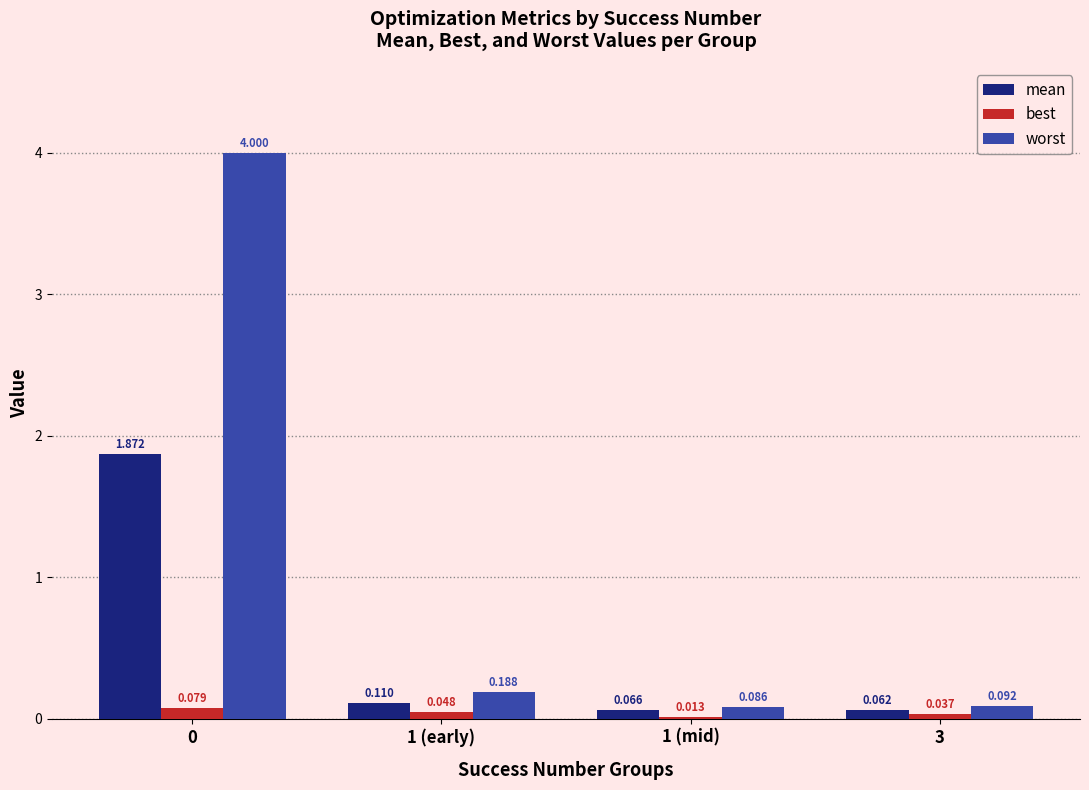

Between 0 and 1 (early), which series saw the biggest shift?

worst